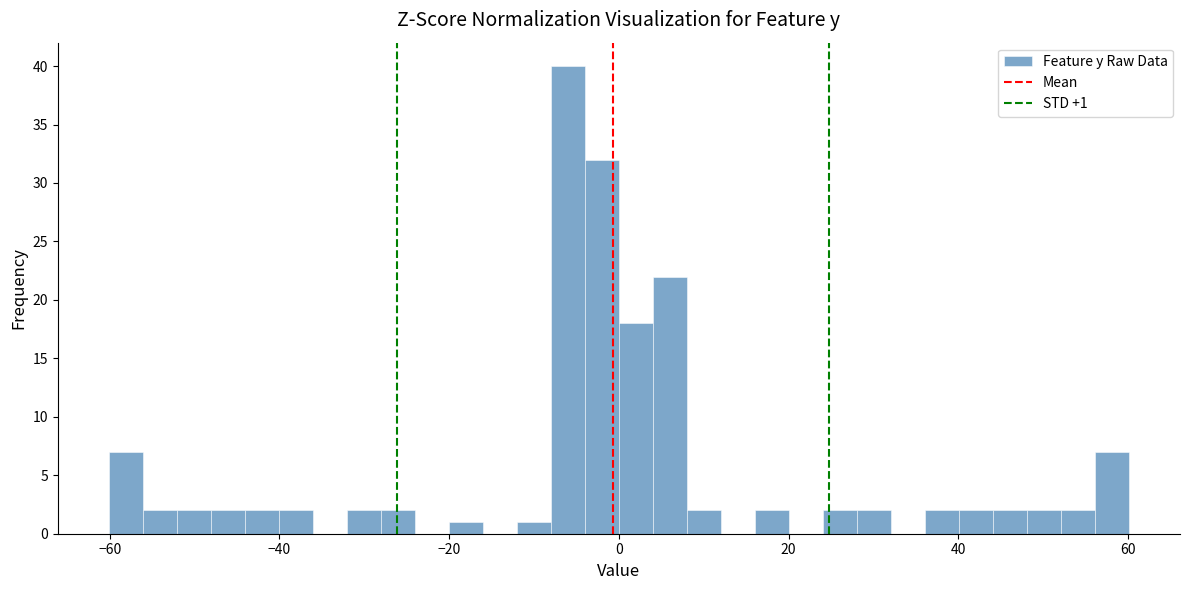

Read against the x-axis, roughly where is the centre of the tallest bar?

-6